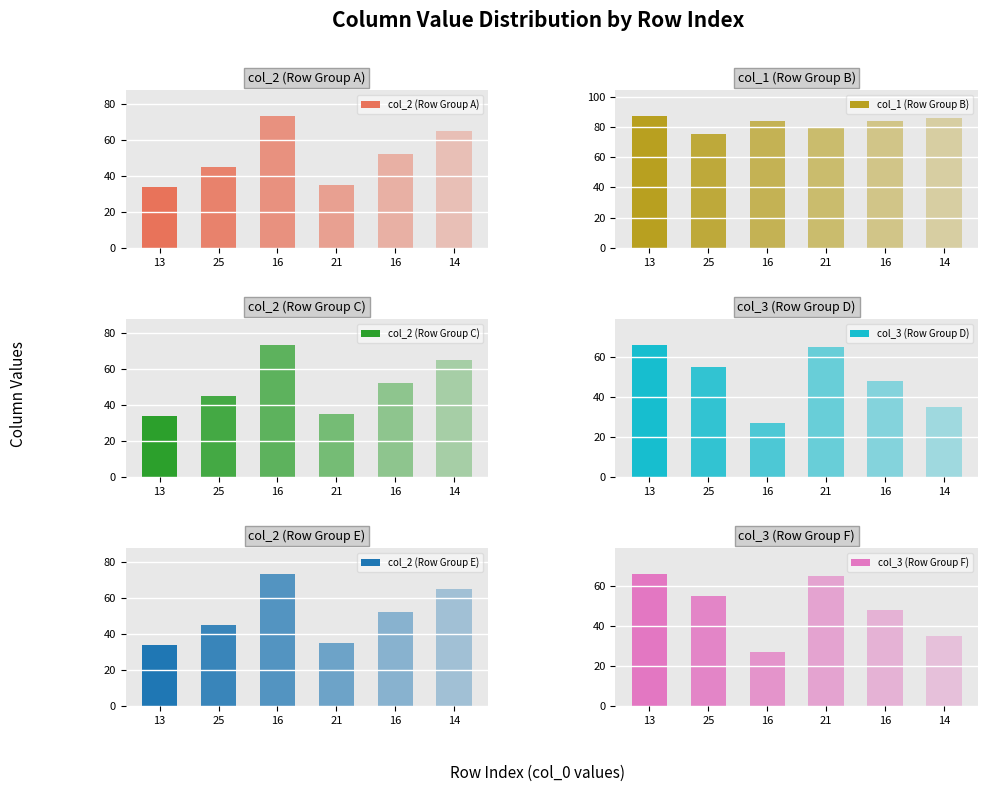

Is it true that col_3 (Row Group F) equals 65 at 21?

True